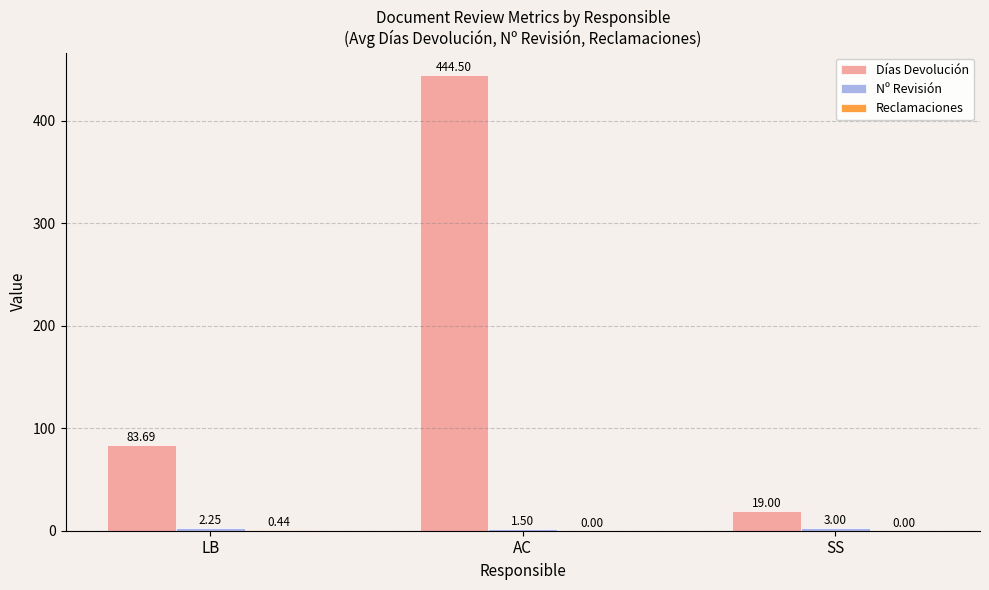

At which category is the sum across all series the highest?

AC